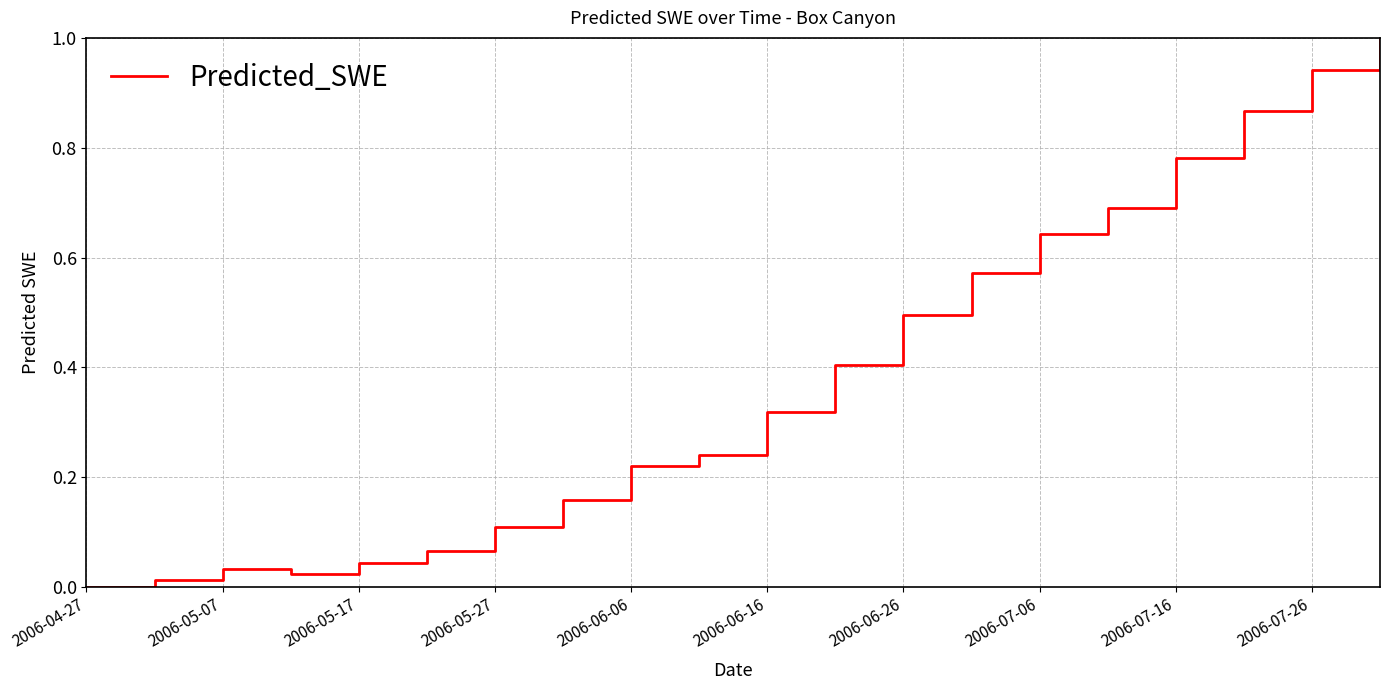

Is this an area chart (filled region under the line)?

No